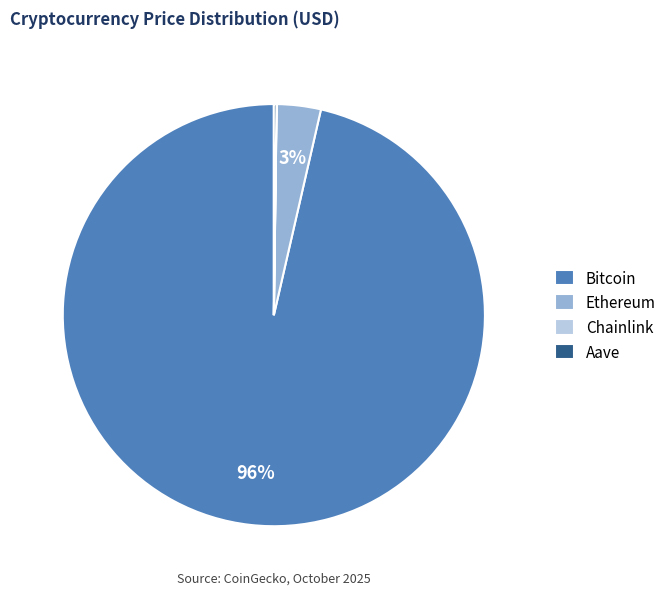

True or false: Bitcoin accounts for 83% of the total.

False